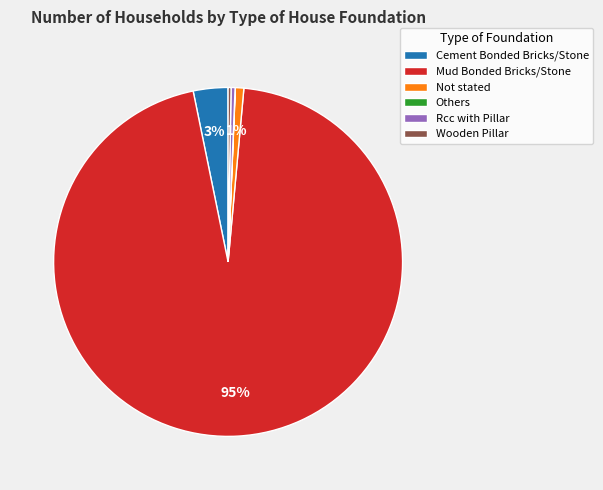

The Not stated slice represents 1% of the pie. True or false?

True